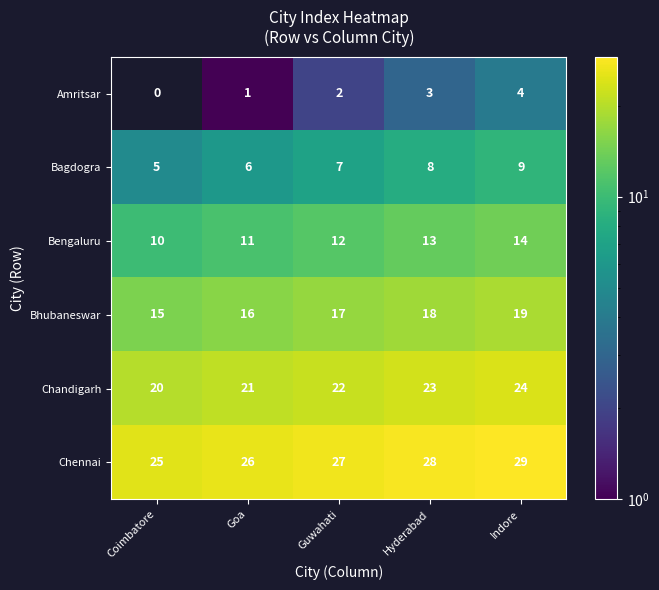

How many data points does each series have?

5